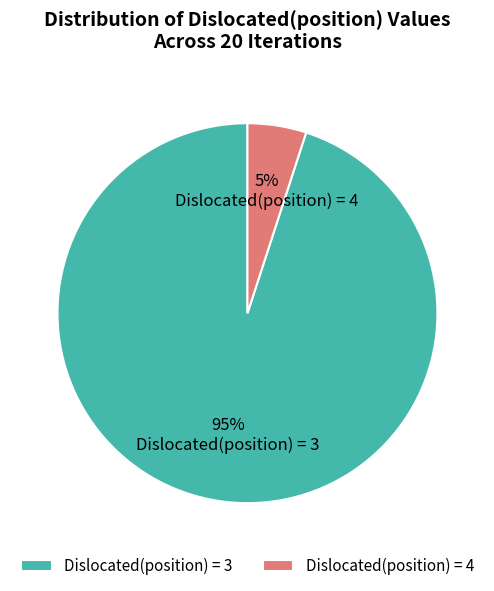

Which slice is the smallest?

Dislocated(position) = 4